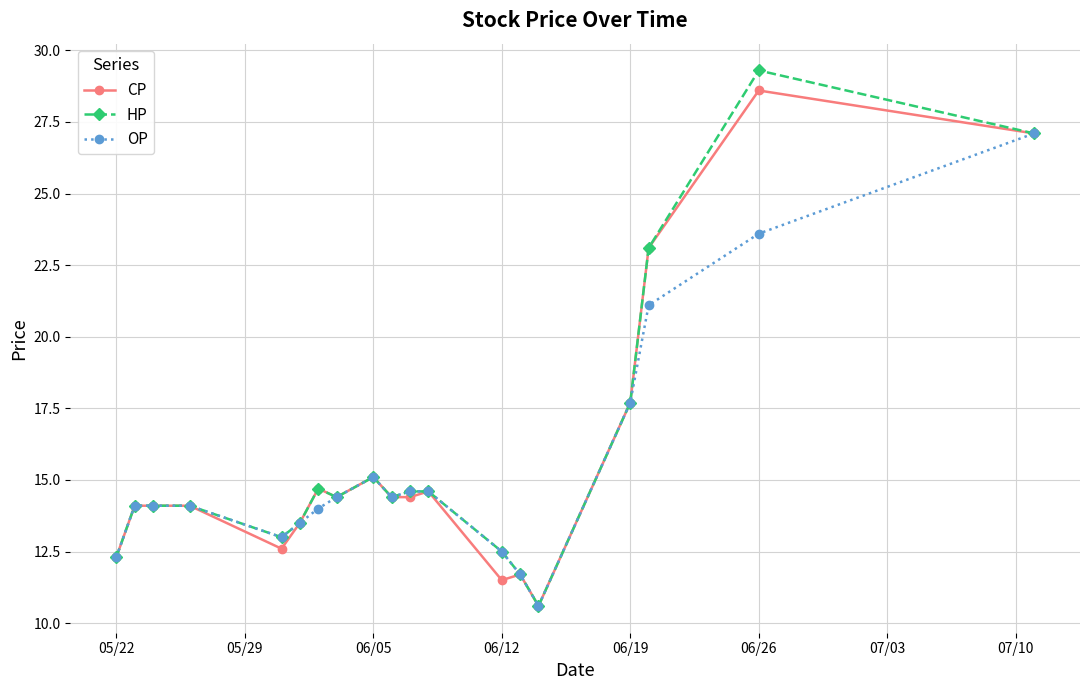

How many data points in HP are above 14?

13